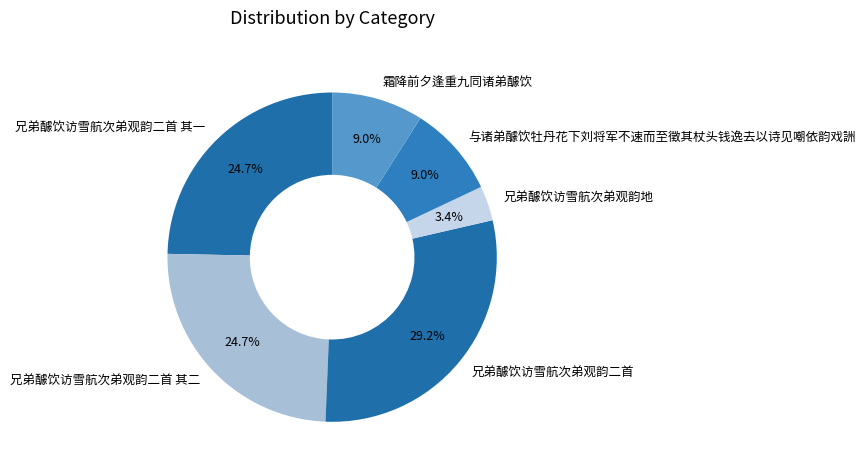

Which category has the biggest portion of the pie?

兄弟醵饮访雪航次弟观韵二首